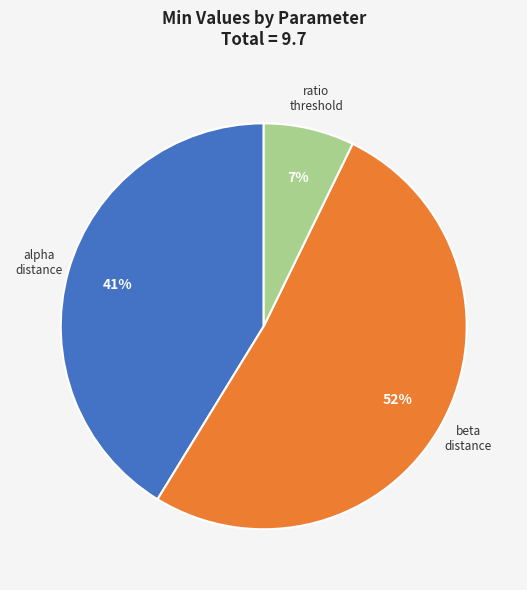

Is there a majority slice in this chart?

Yes